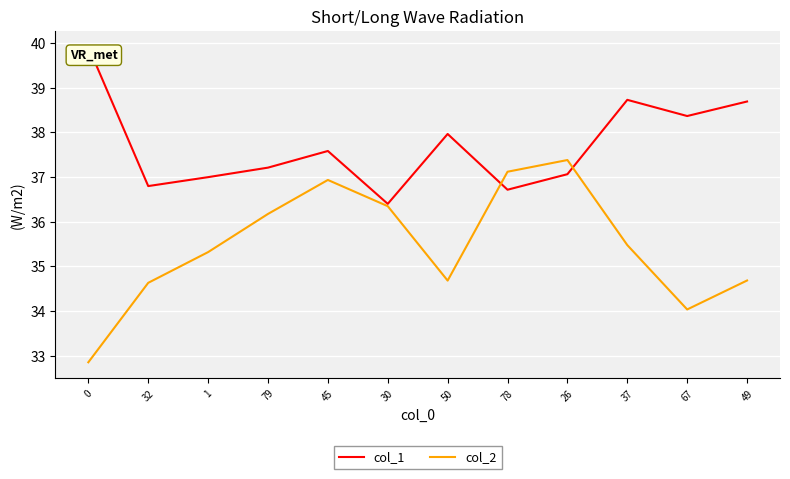

Which series has the largest total across all categories?

col_1